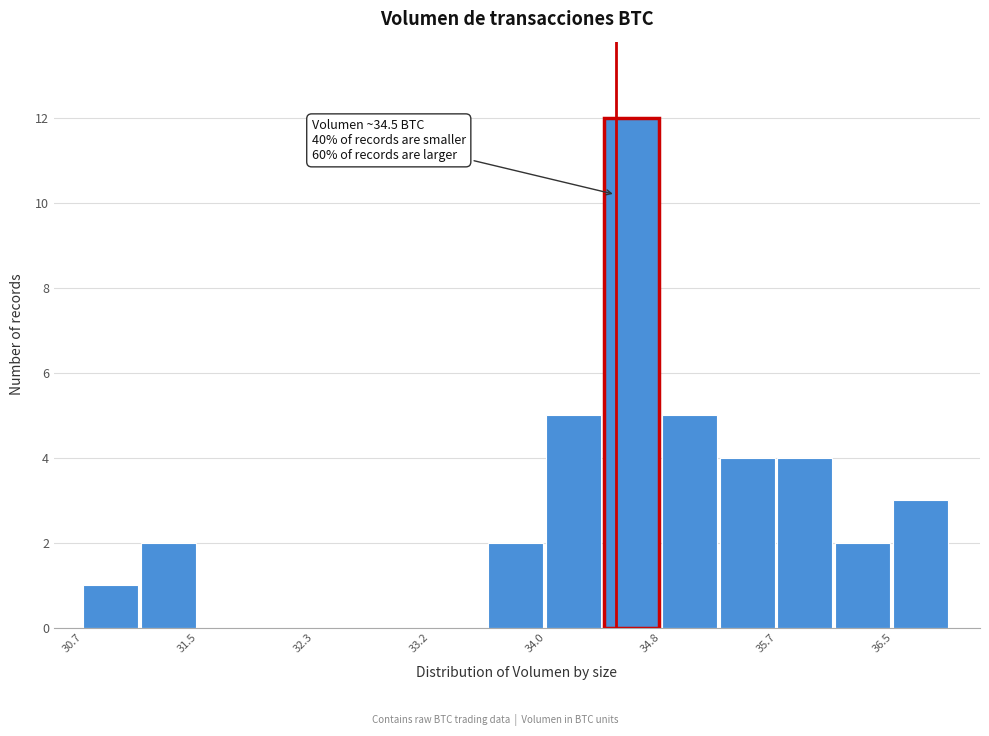

Which range on the x-axis has the tallest bar?

34.4 to 34.8